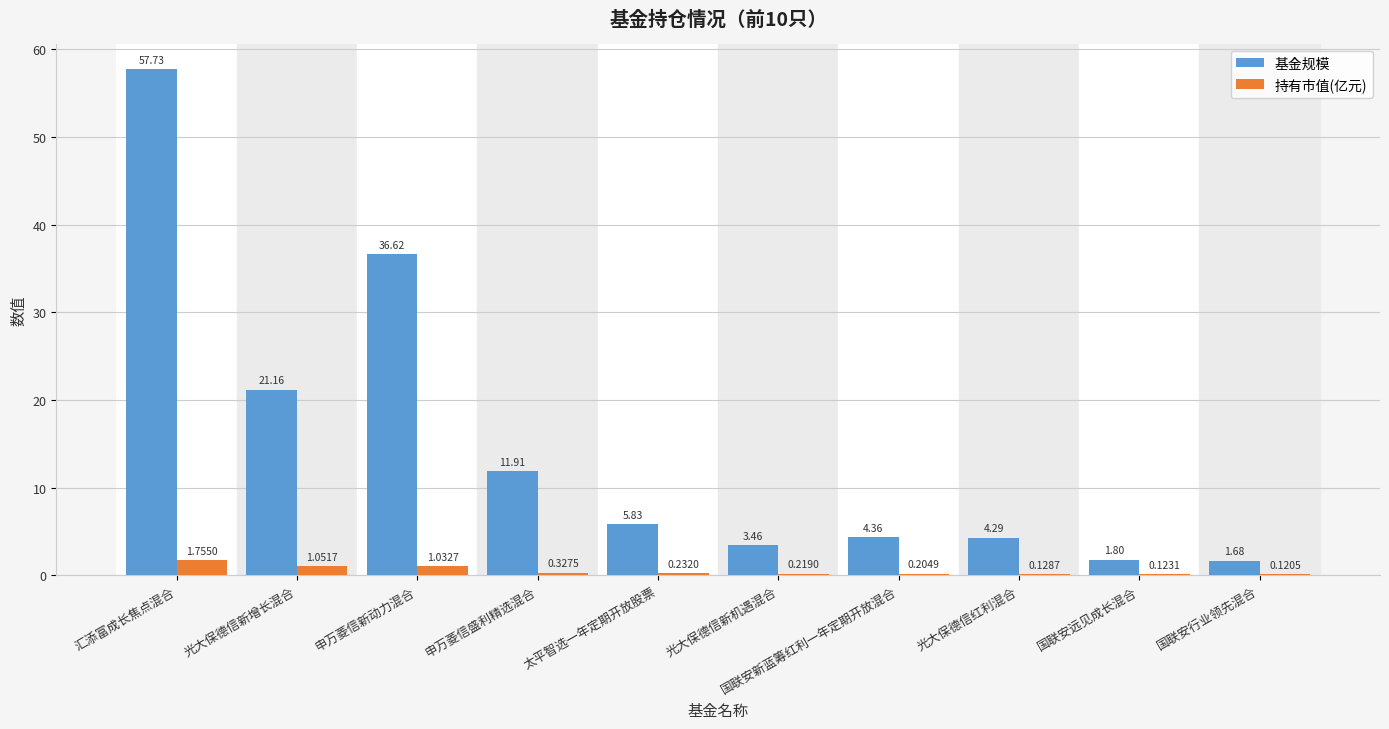

What is the sum of all 持有市值(亿元) values?

5.2